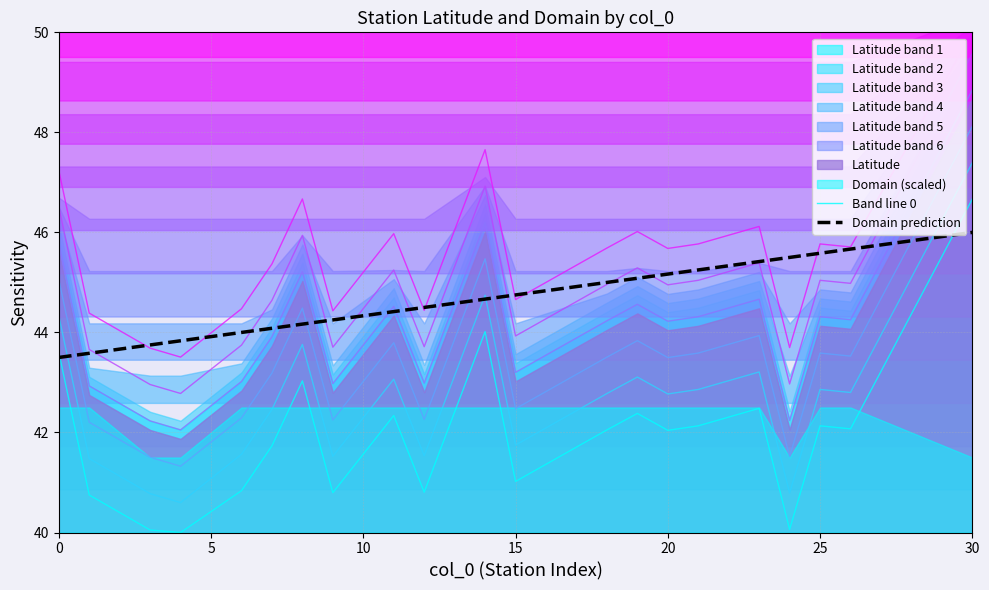

True or false: Domain prediction has more than 2 interior local peaks.

False